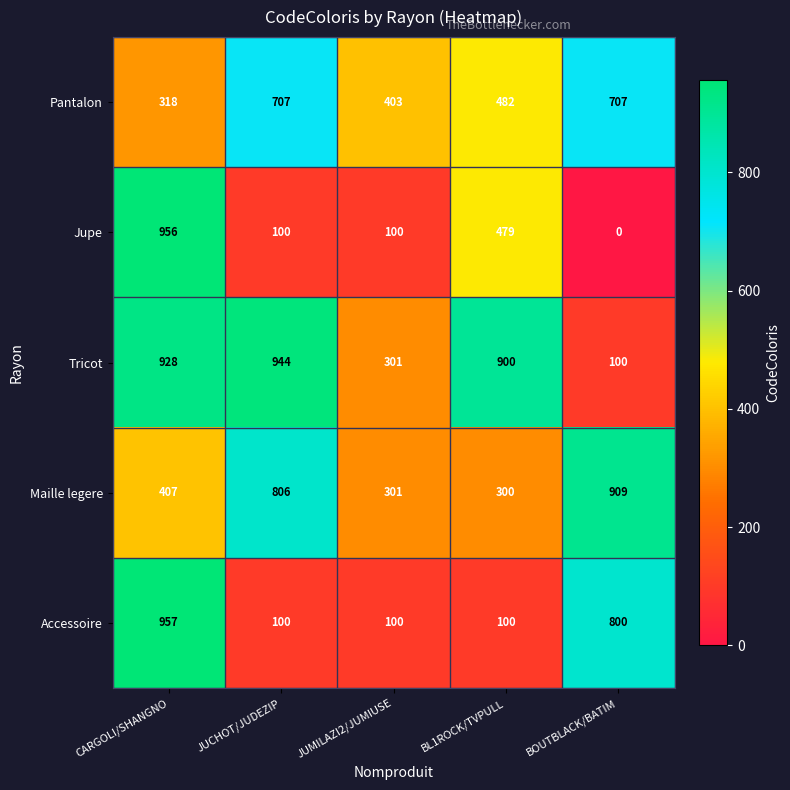

What is the greatest value displayed?

957